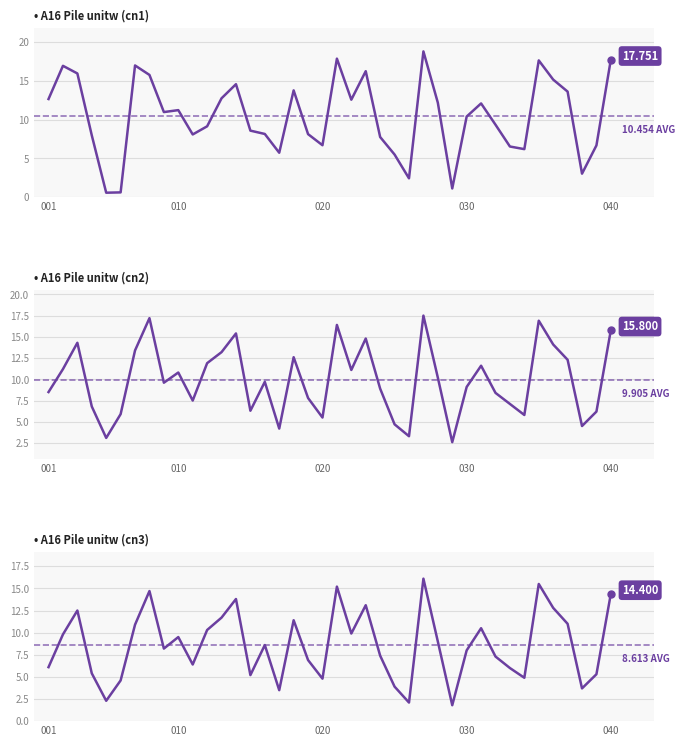

What is the value of the cn2 point at the 31st from the left?

11.6